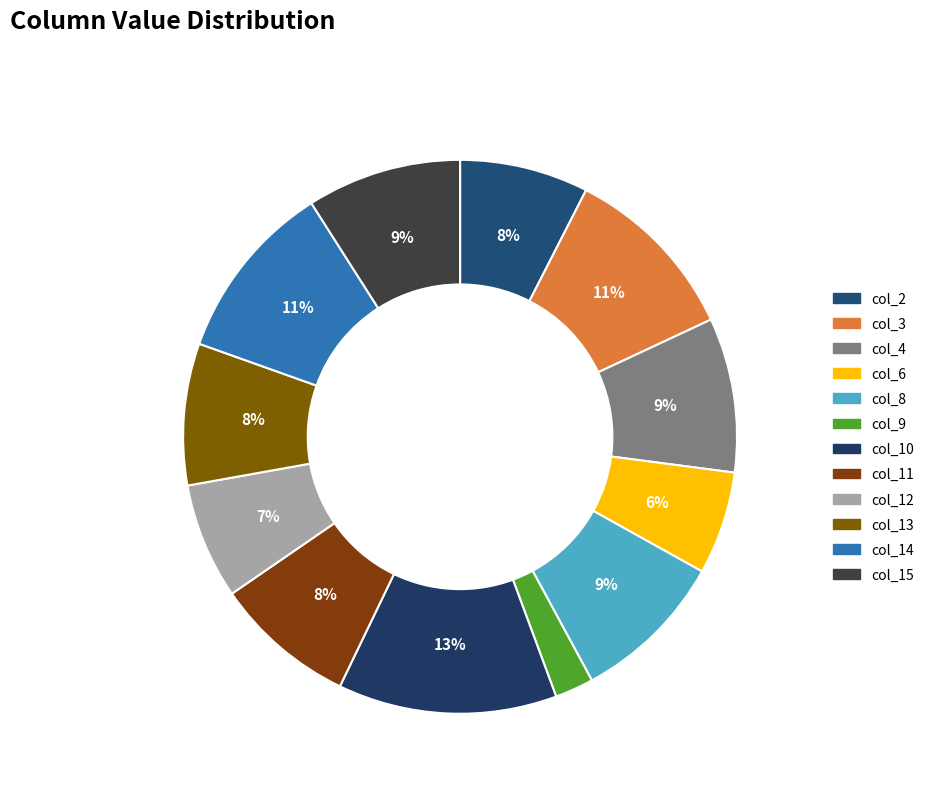

How many slices are in this pie chart?

12